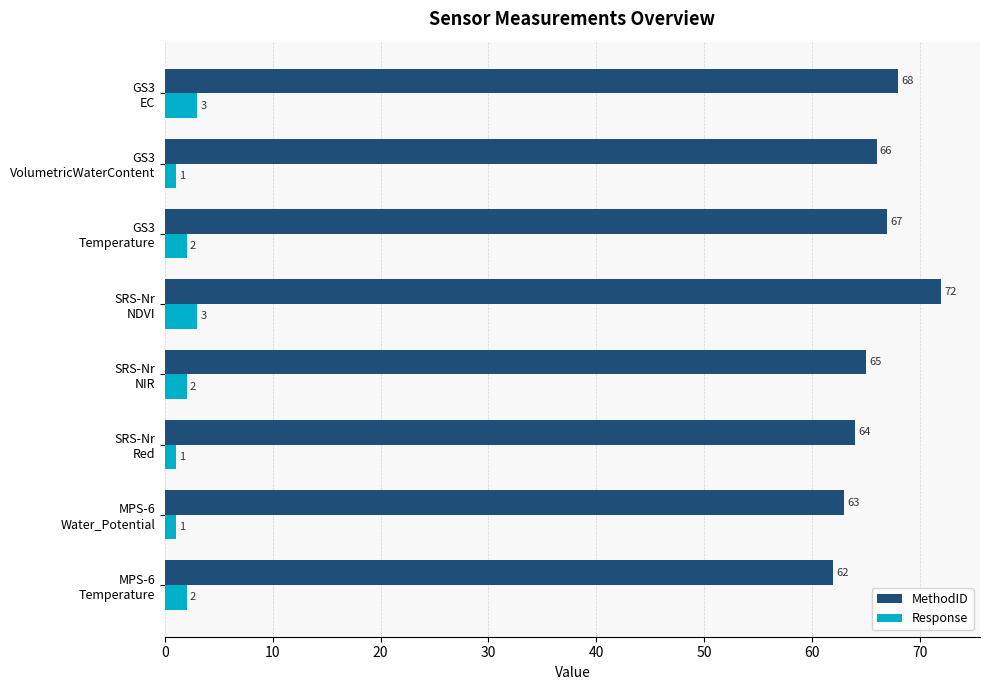

What is the maximum value shown in the chart?

72